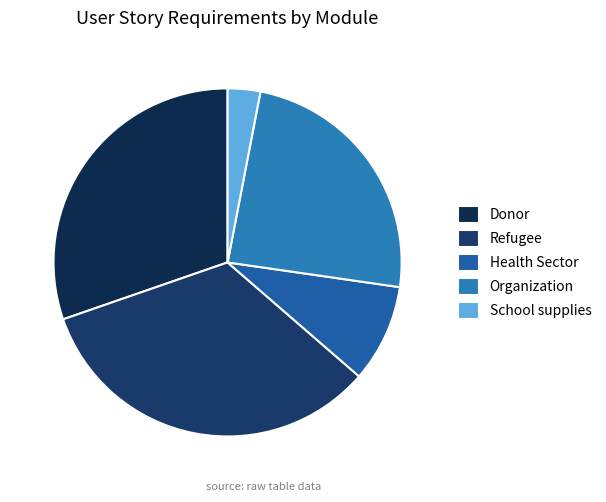

To the nearest percent, what is the difference between the Organization and Donor slice percentages?

6%